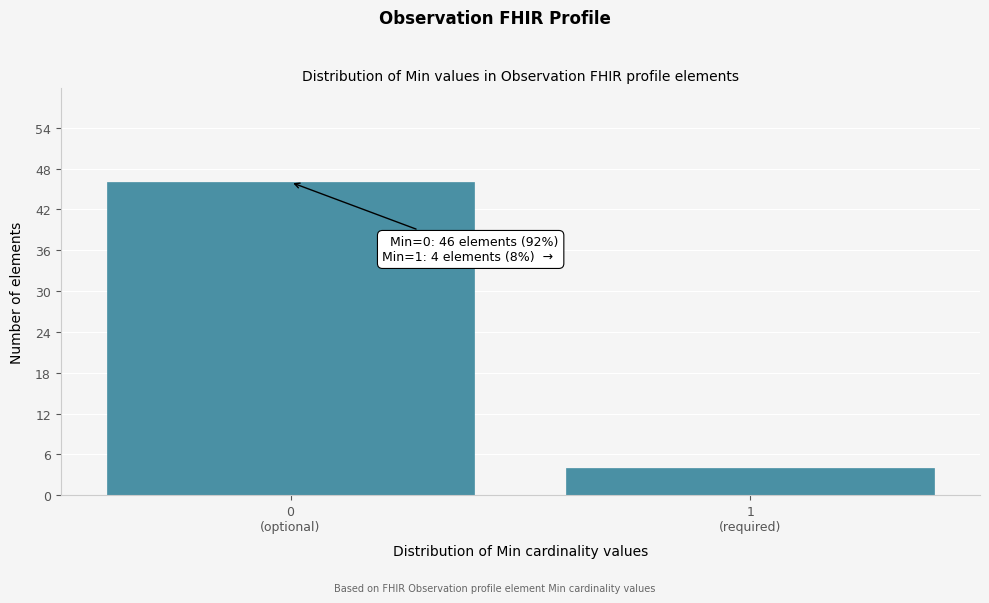

Reading left to right, list all the values displayed in this chart.

46	4